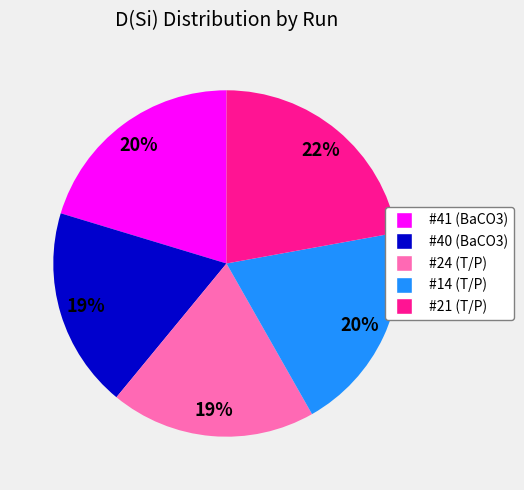

To the nearest percent, what is the difference between the #40 (BaCO3) and #21 (T/P) slice percentages?

3%